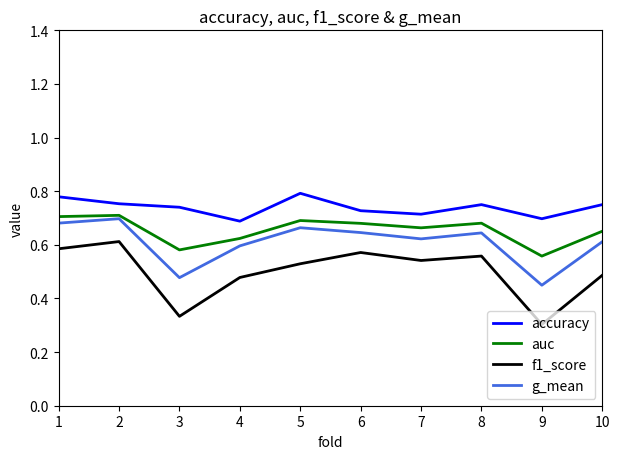

Rank the series by their average value, from lowest to highest.

f1_score, g_mean, auc, accuracy